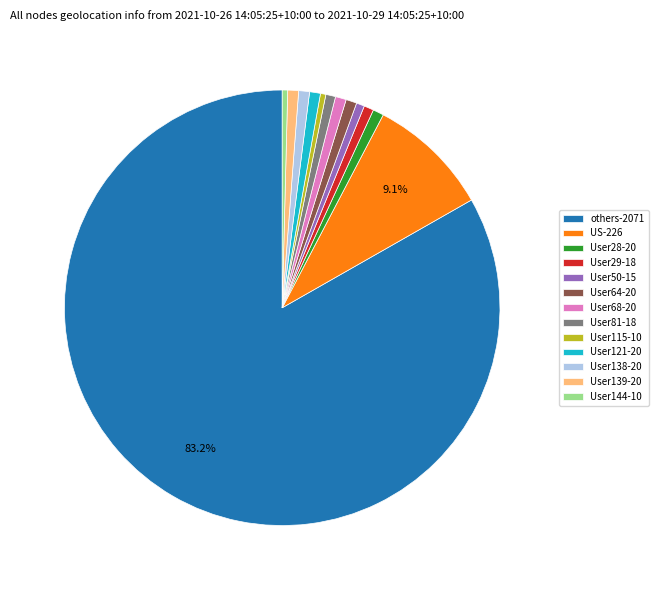

Which category has the biggest portion of the pie?

others-2071